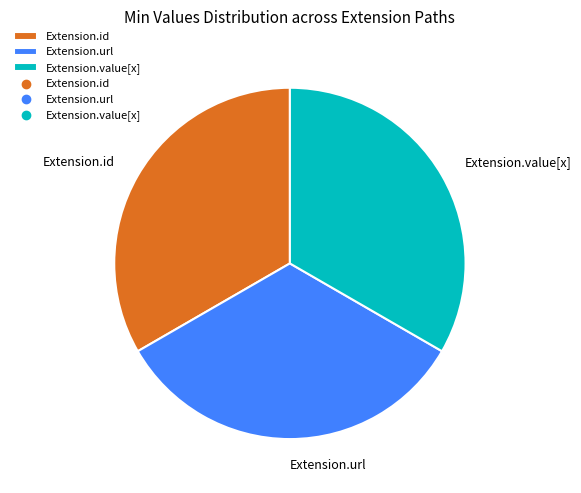

Is the sum of Extension.id and Extension.url greater than half?

Yes